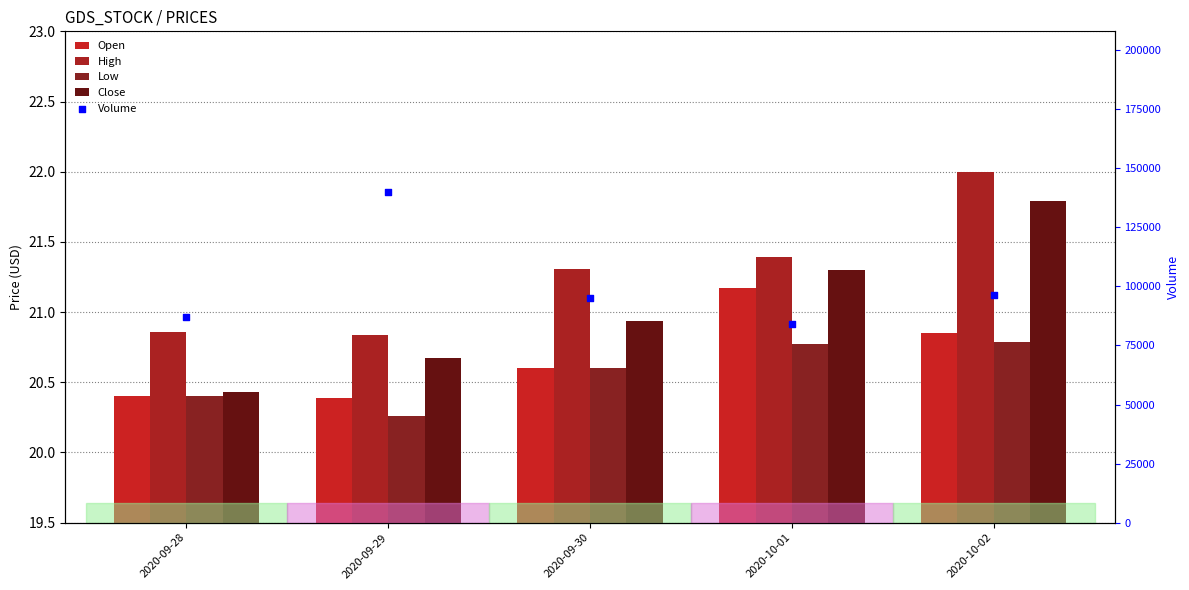

Which series contains the highest Y value?

Volume